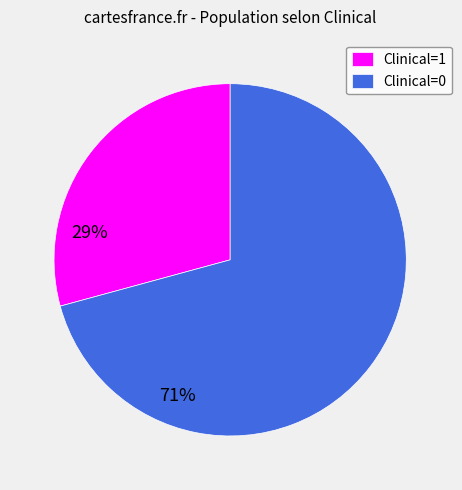

Is there a majority slice in this chart?

Yes